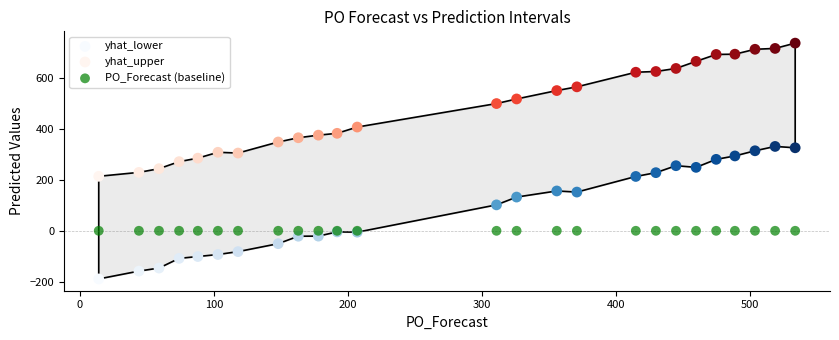

Which series contains the highest Y value?

yhat_upper